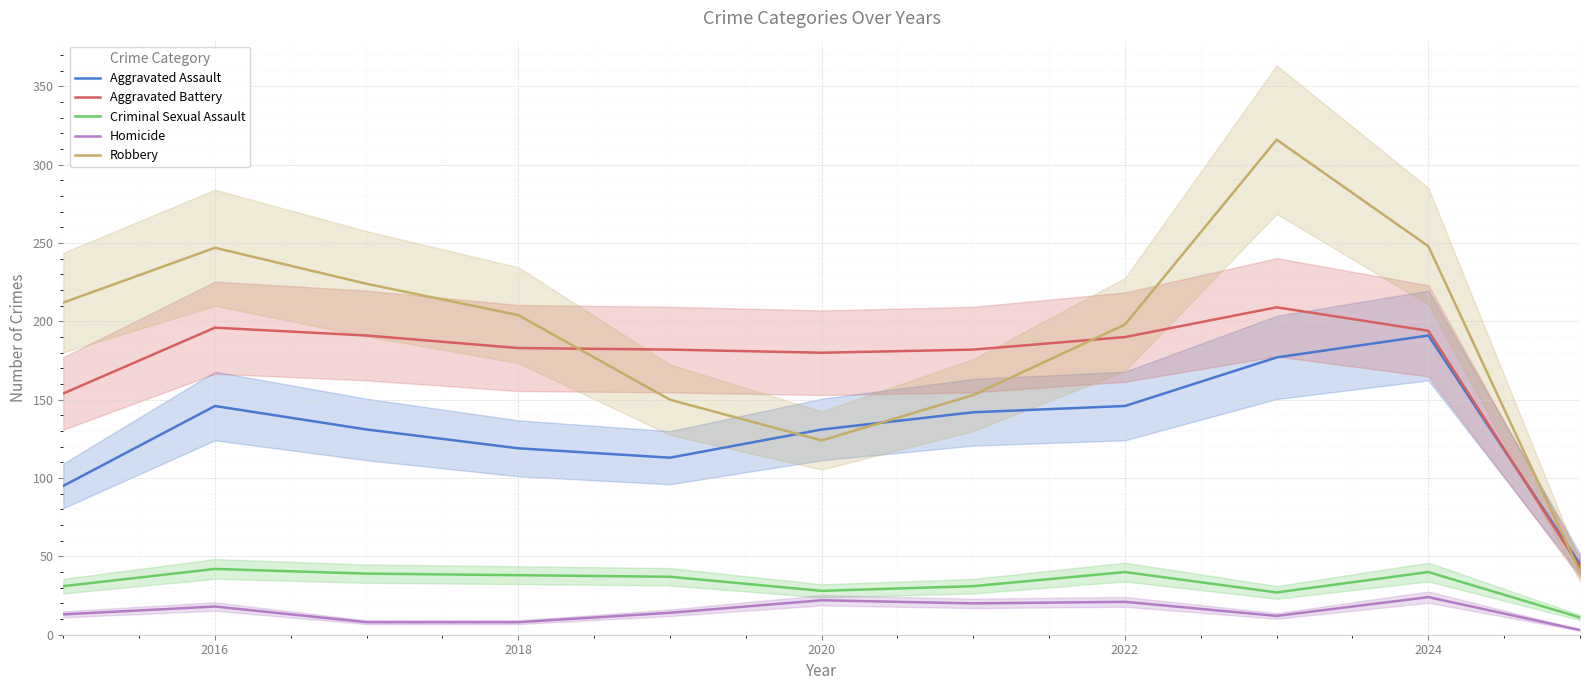

What is the lowest value of the Aggravated Battery series?

43